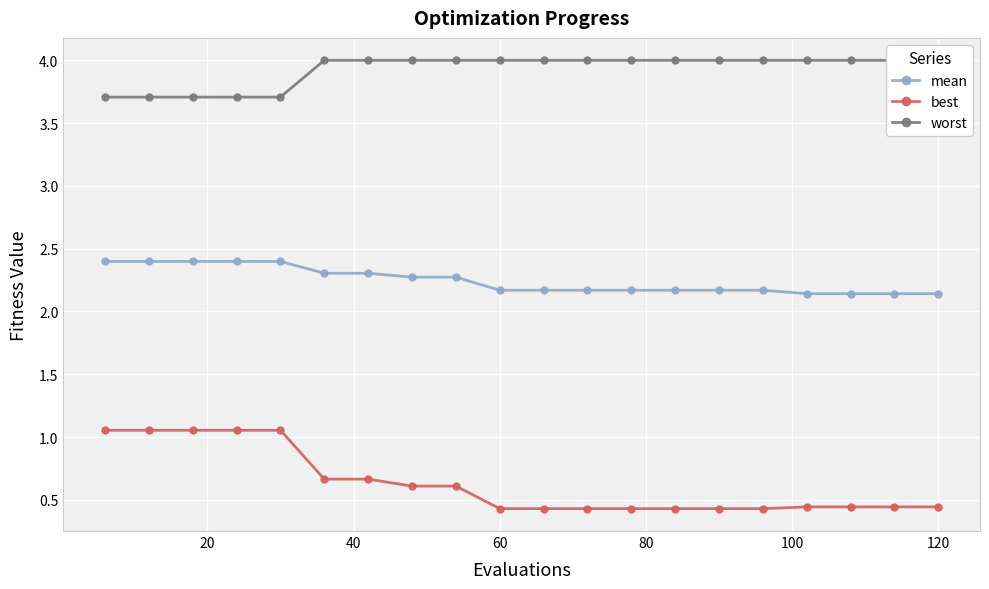

True or false: best and mean intersect in this chart.

False